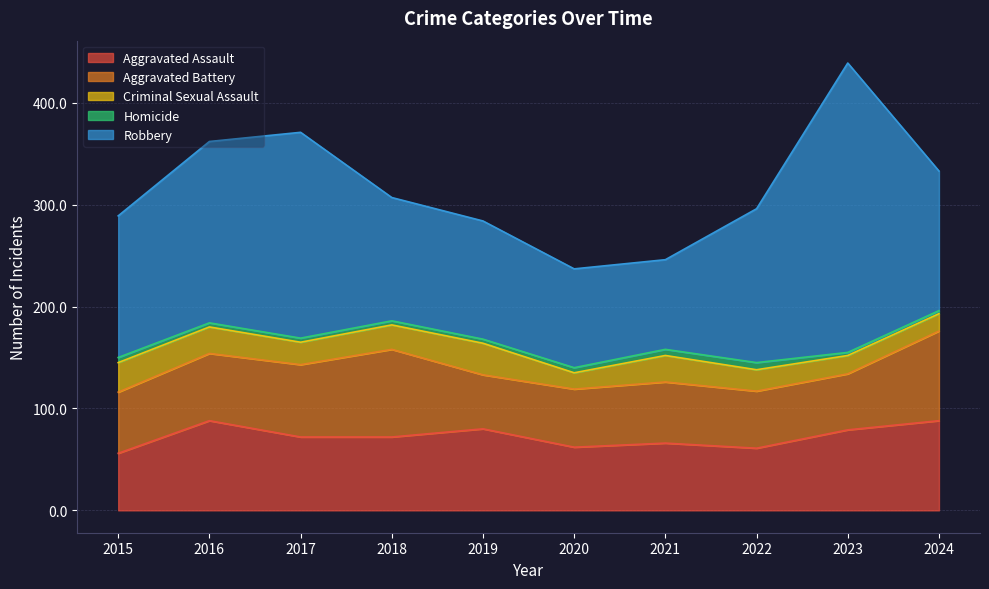

Where is the first local maximum for Aggravated Assault?

2016